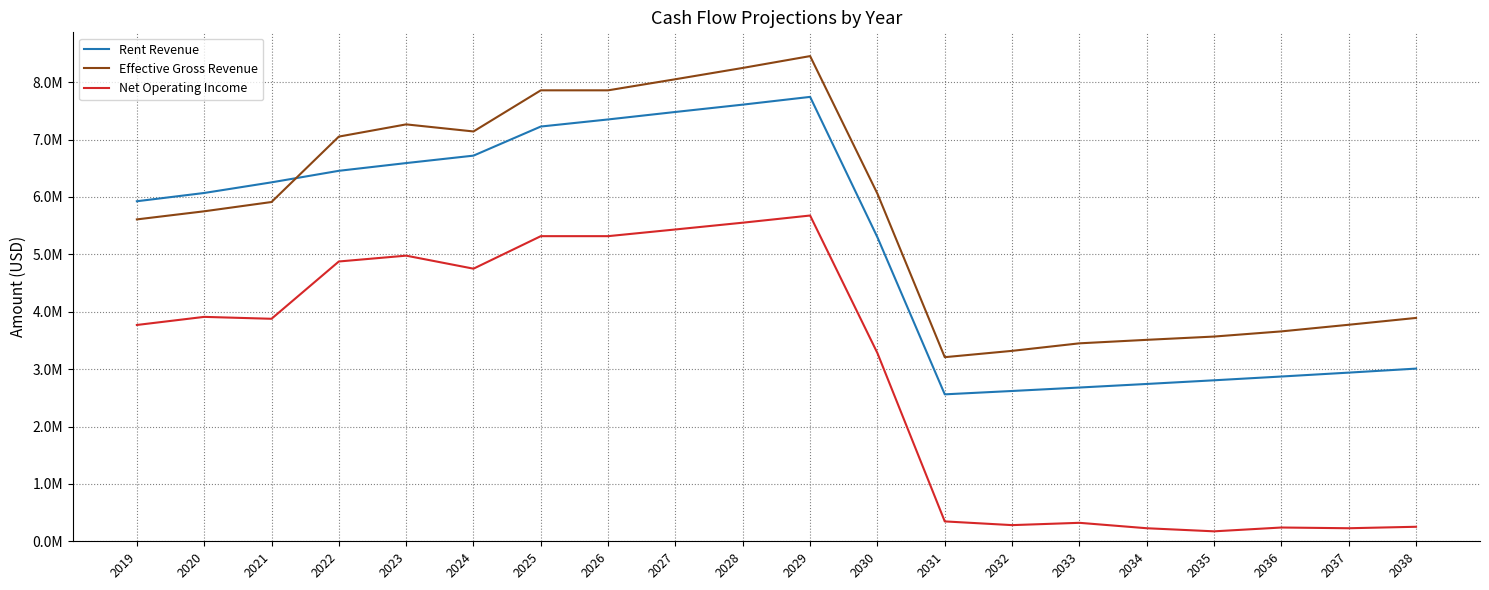

Which series has the largest total across all categories?

Effective Gross Revenue